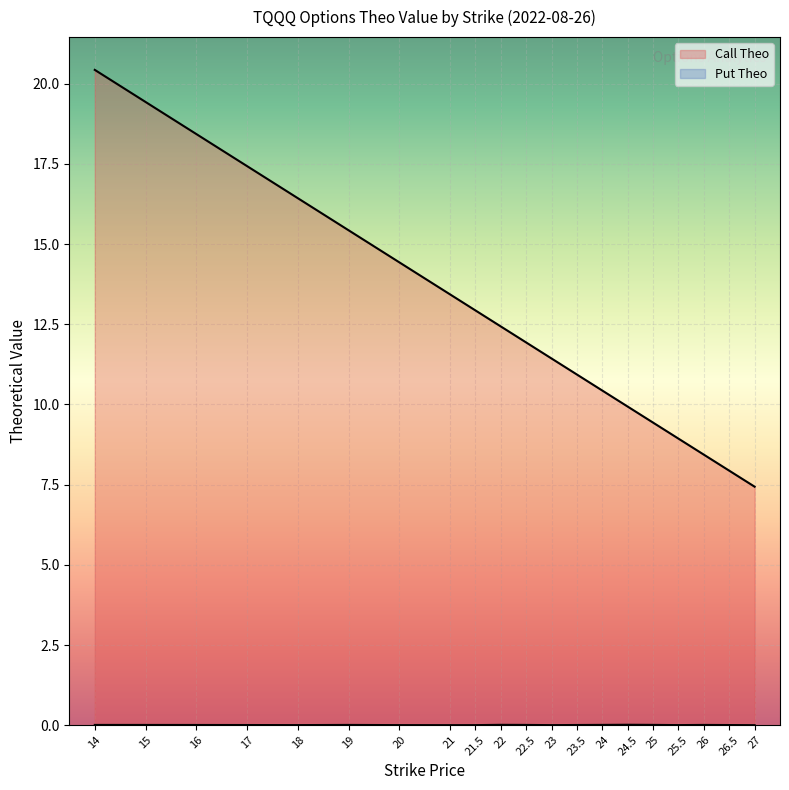

What is the greatest value displayed?

20.4